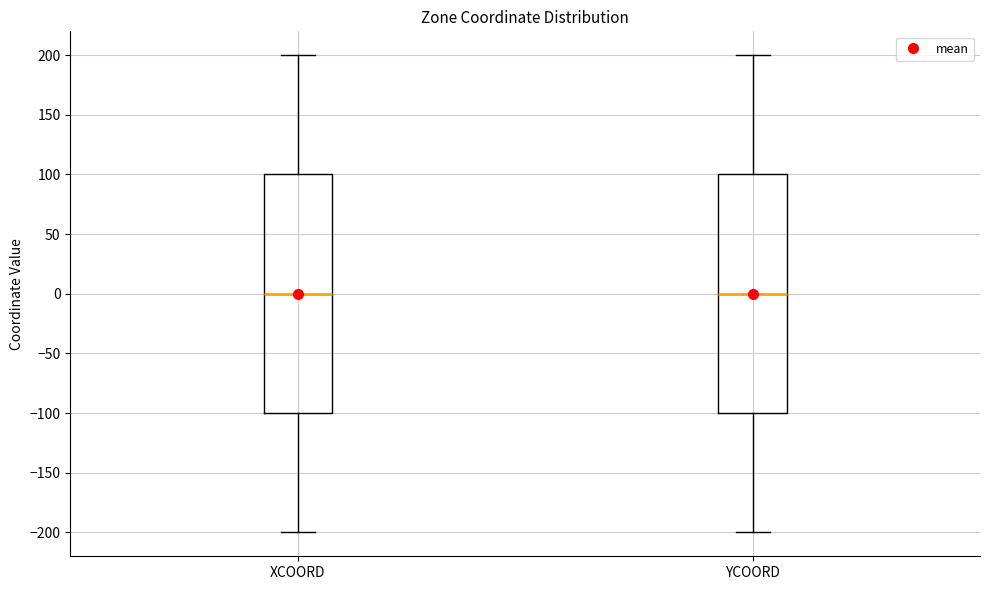

Where does the upper whisker of the box for YCOORD end on the y-axis? The values are not printed on the chart, so give them approximately, as read against the axis.

200